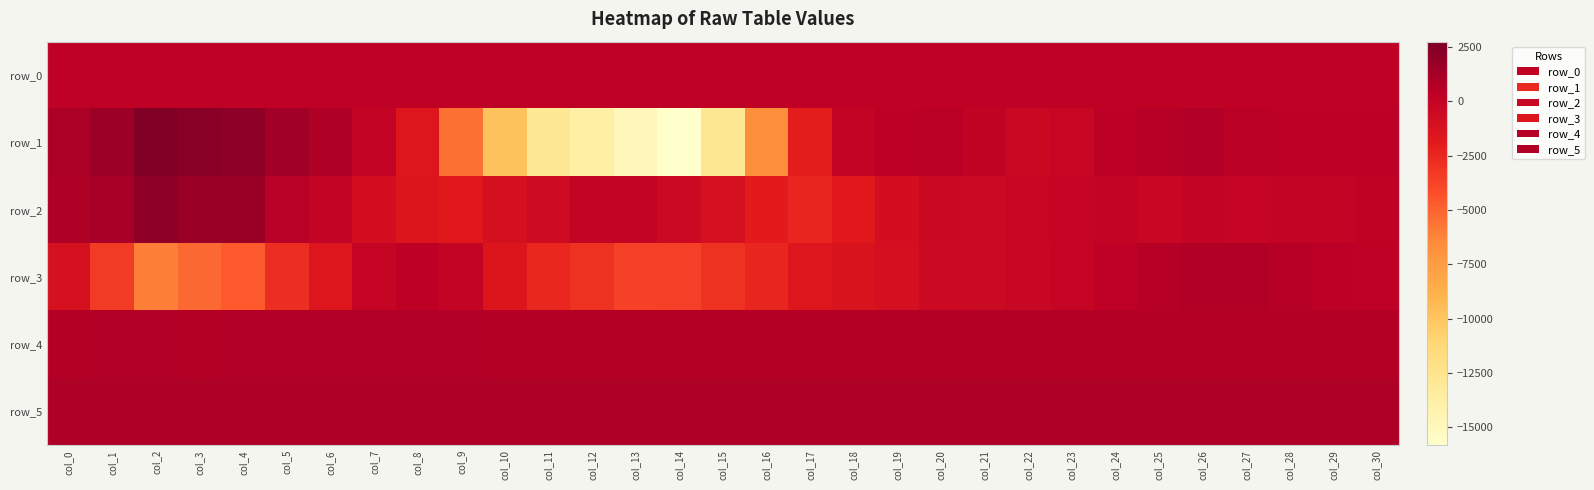

Between col_15 and col_26, which series saw the biggest shift?

row_1